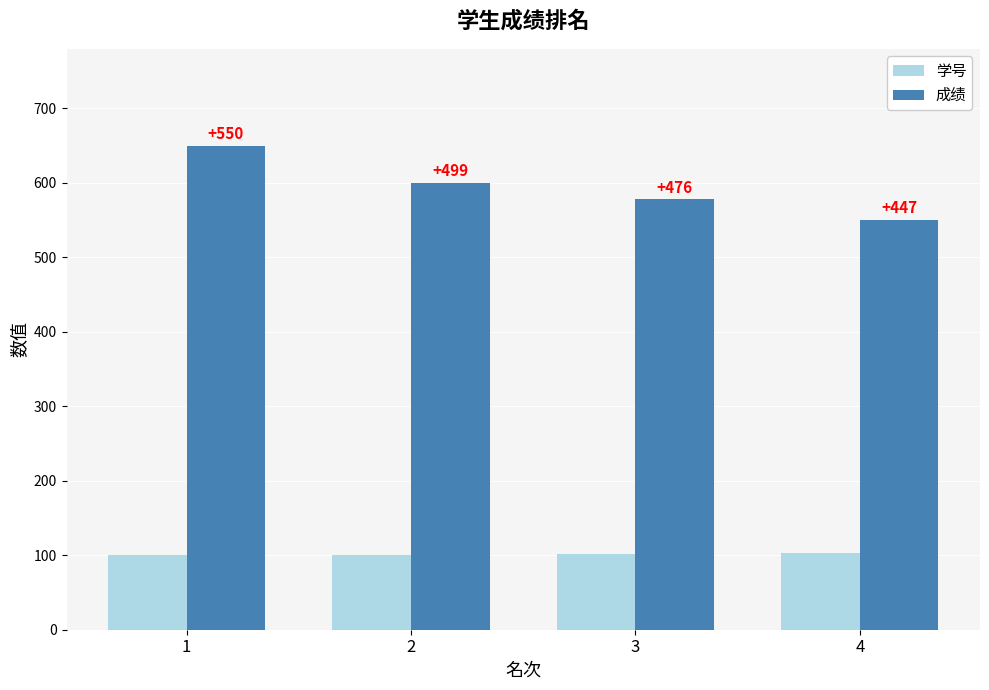

What is the difference between the maximum and minimum values in the 成绩 series?

100